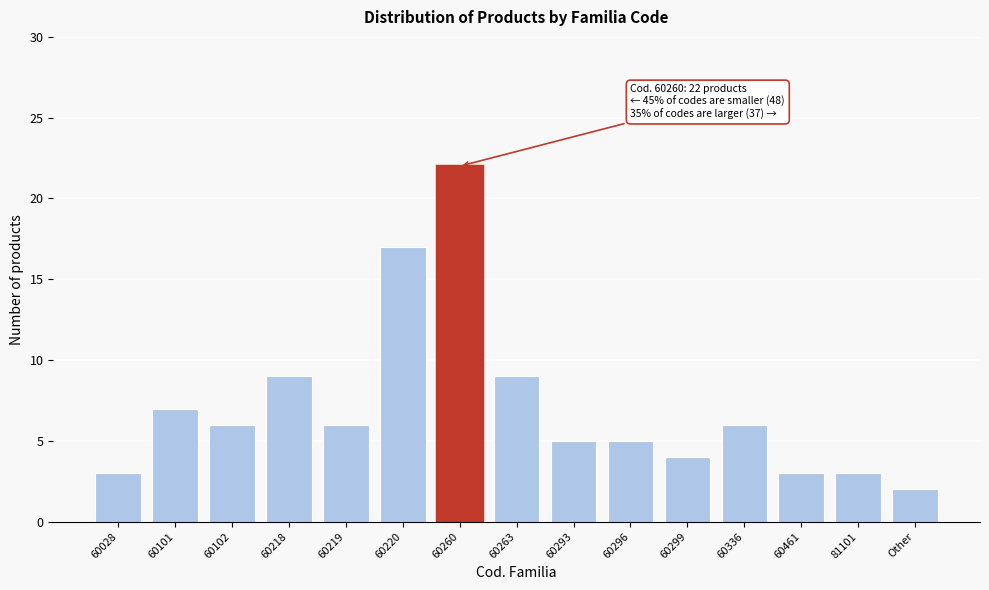

Reading left to right, list all the values displayed in this chart.

3	7	6	9	6	17	22	9	5	5	4	6	3	3	2